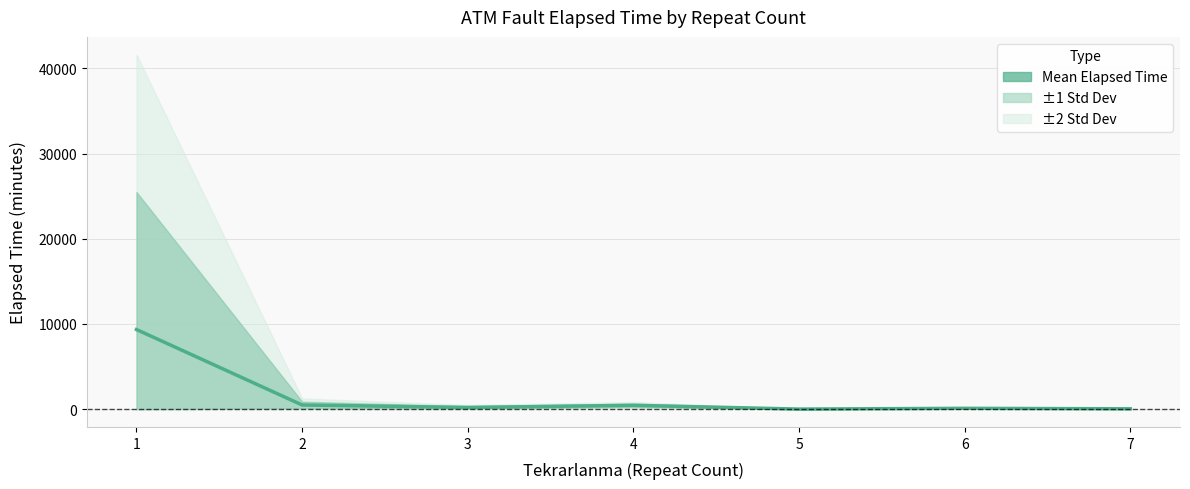

What is the sum of all values?

10678.5